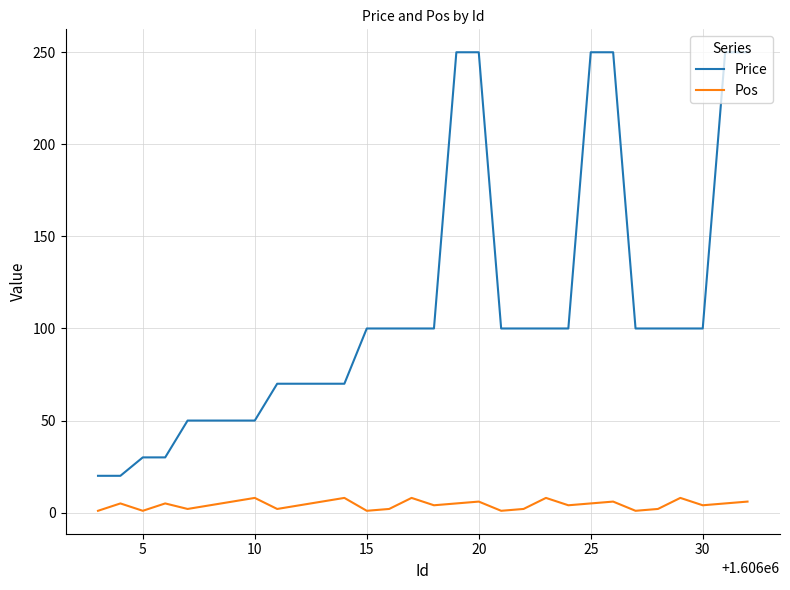

True or false: Price and Pos intersect in this chart.

False